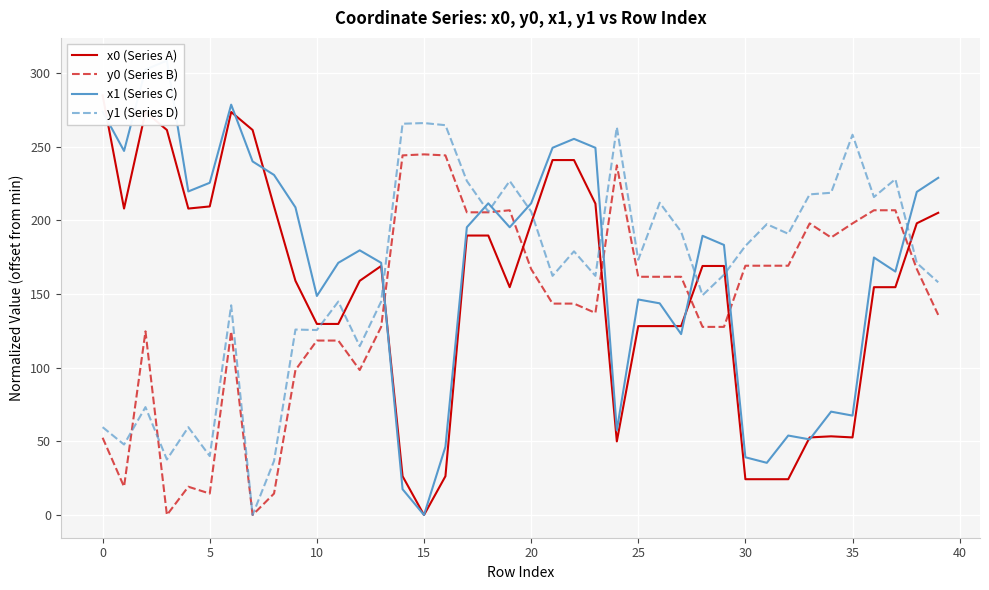

Which category has the lowest value across all series?

15